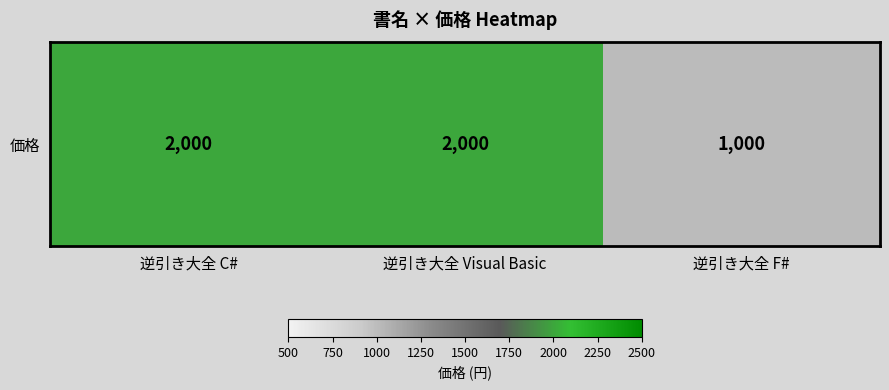

What is the maximum value shown in the chart?

2000